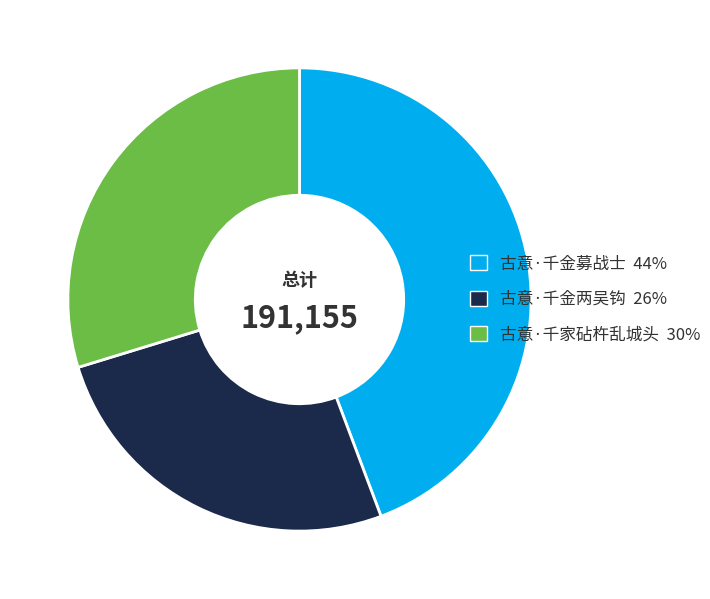

Count the number of slices in the pie.

3